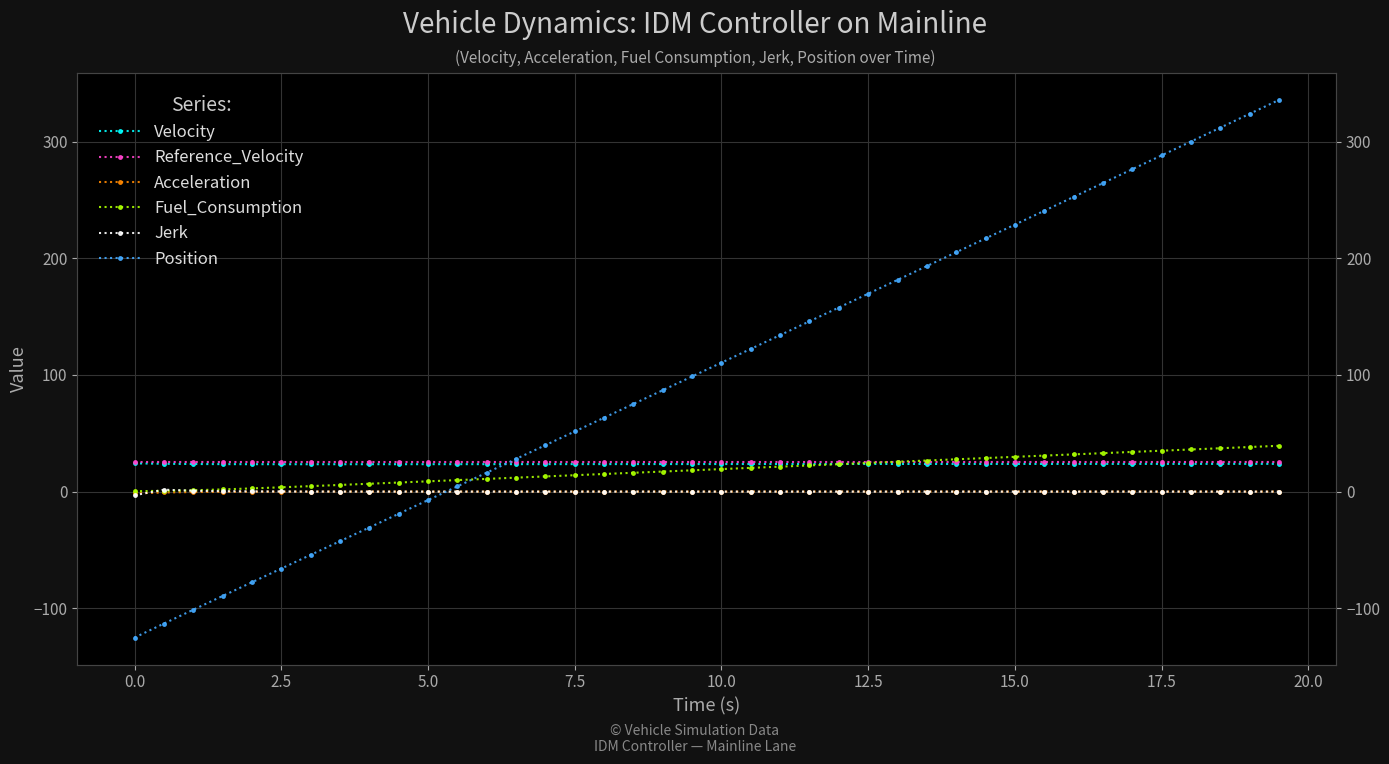

How many distinct data groups are displayed?

6